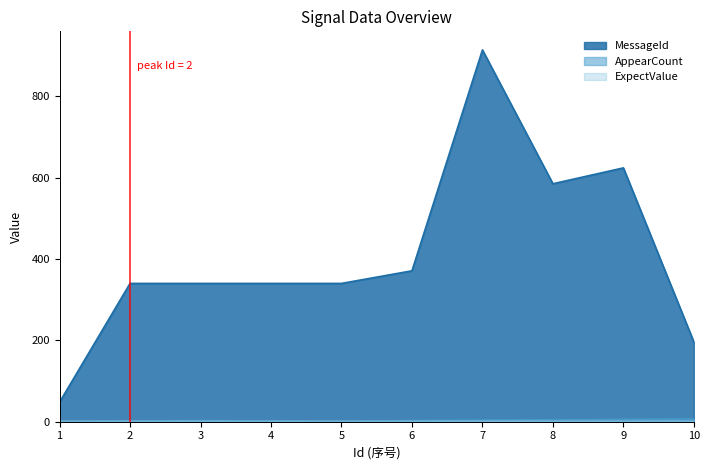

Which series has the largest total across all categories?

MessageId